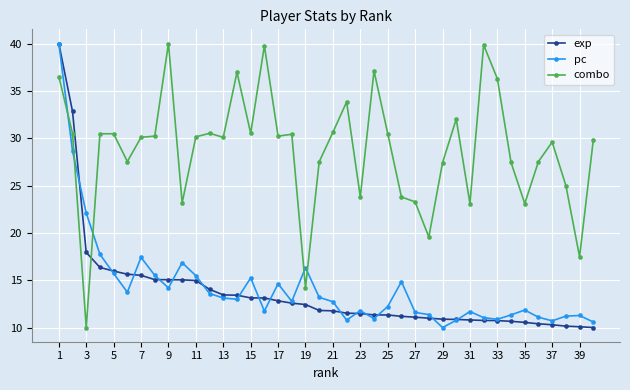

What is the greatest value displayed?

40.0